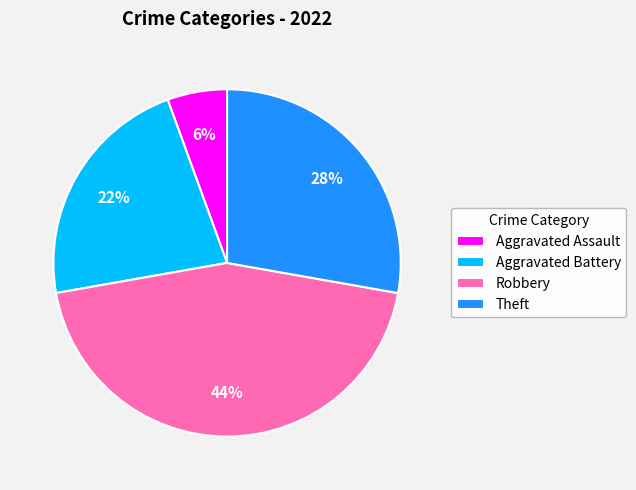

Which slice is the smallest?

Aggravated Assault